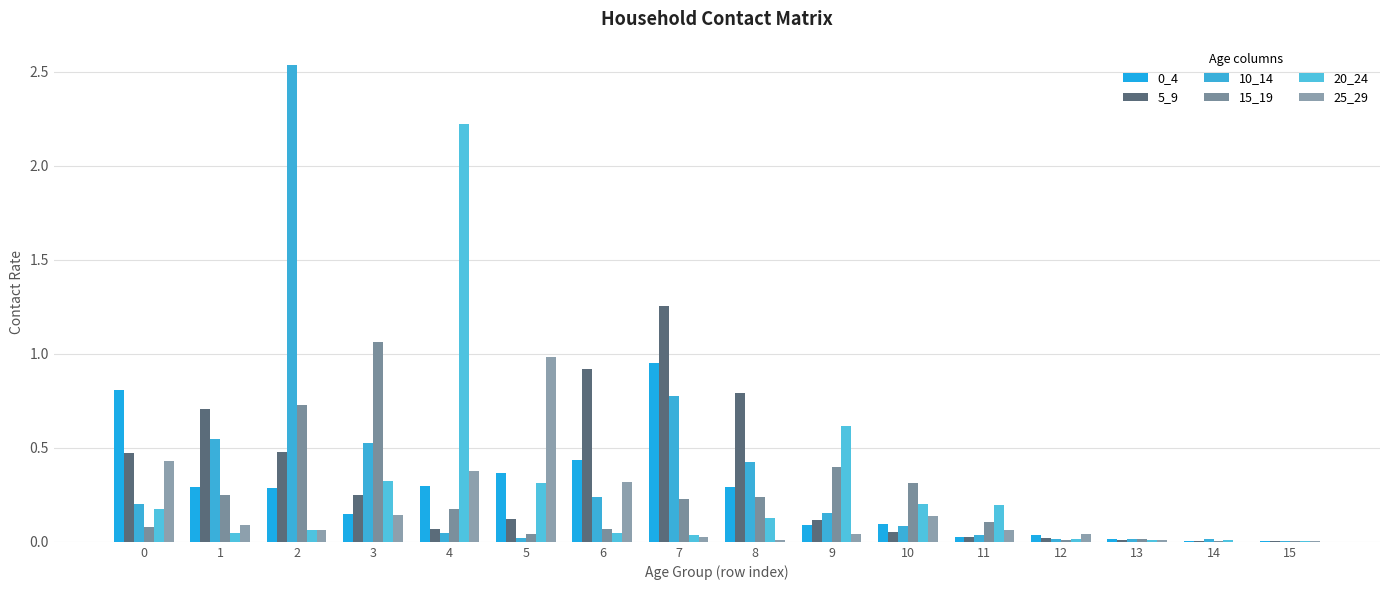

Rank the series by their maximum value, from lowest to highest.

0_4, 25_29, 15_19, 5_9, 20_24, 10_14